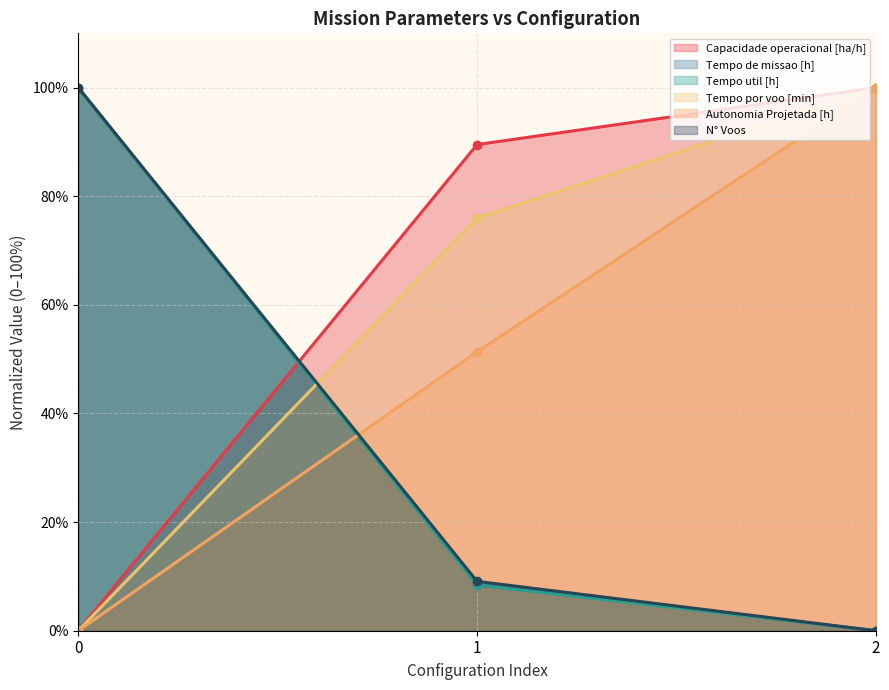

Reading right to left, extract all data points from this chart.

Capacidade operacional [ha/h]: 2=100.0	1=89.5	0=0.0
Tempo de missao [h]: 2=0.0	1=8.6	0=100.0
Tempo util [h]: 2=0.0	1=8.4	0=100.0
Tempo por voo [min]: 2=100.0	1=76.0	0=0.0
Autonomia Projetada [h]: 2=100.0	1=51.4	0=0.0
N° Voos: 2=0.0	1=9.1	0=100.0